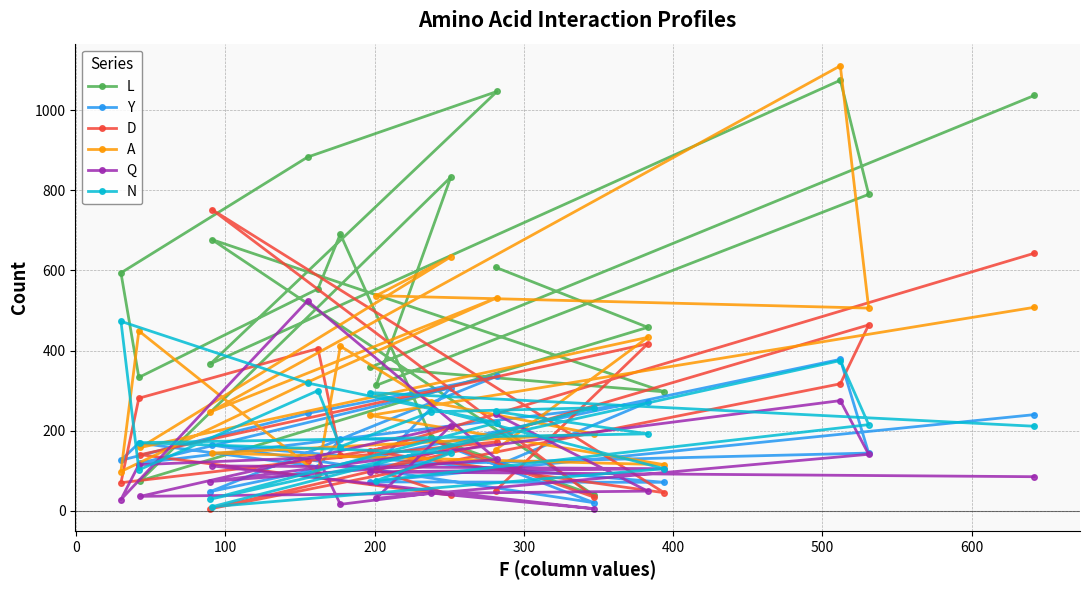

What is the maximum value shown in the chart?

1111